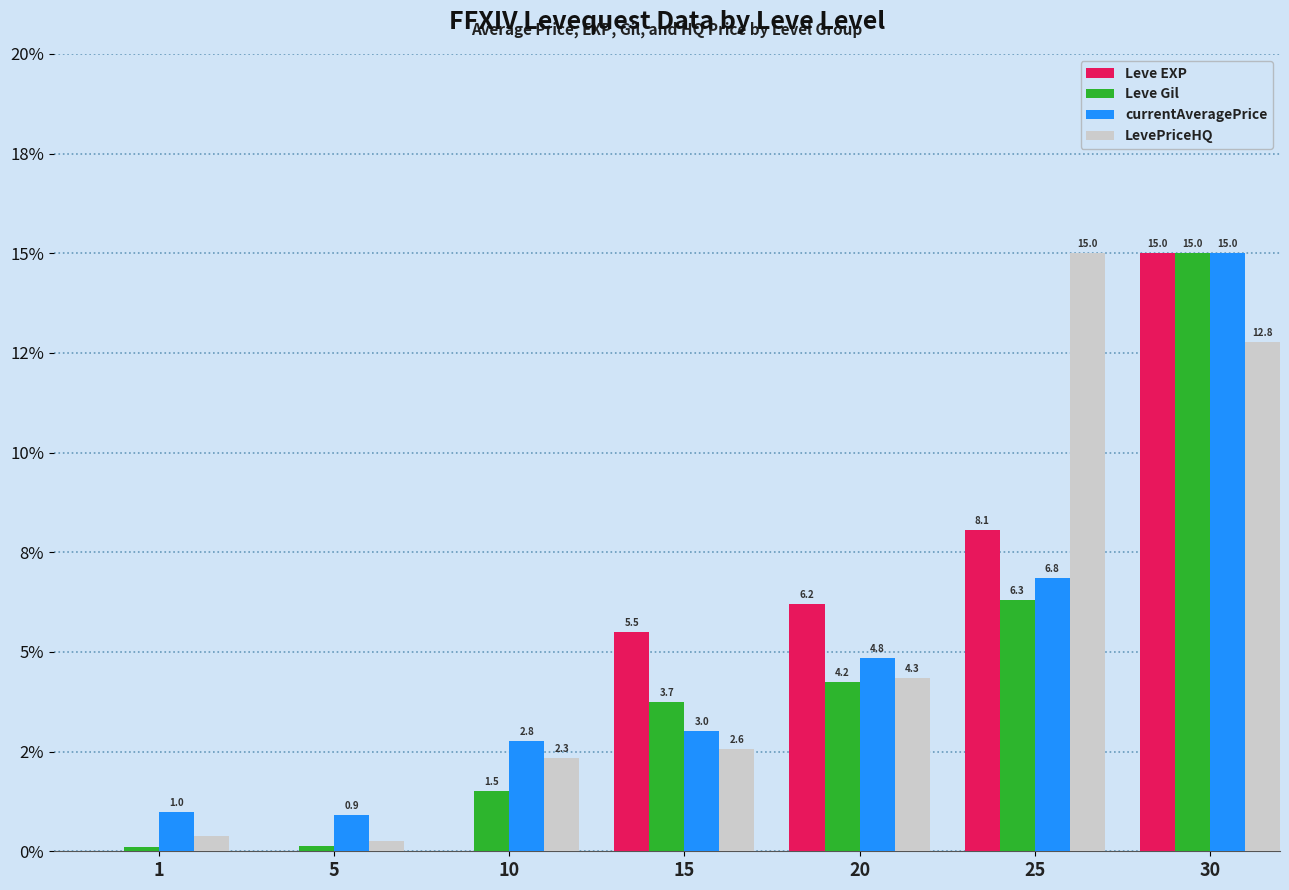

What are all the series names shown in the legend?

Leve EXP, Leve Gil, currentAveragePrice, LevePriceHQ